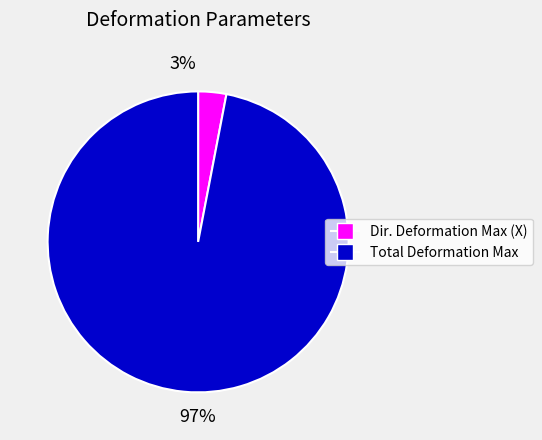

Which slice is the largest?

Total Deformation Max